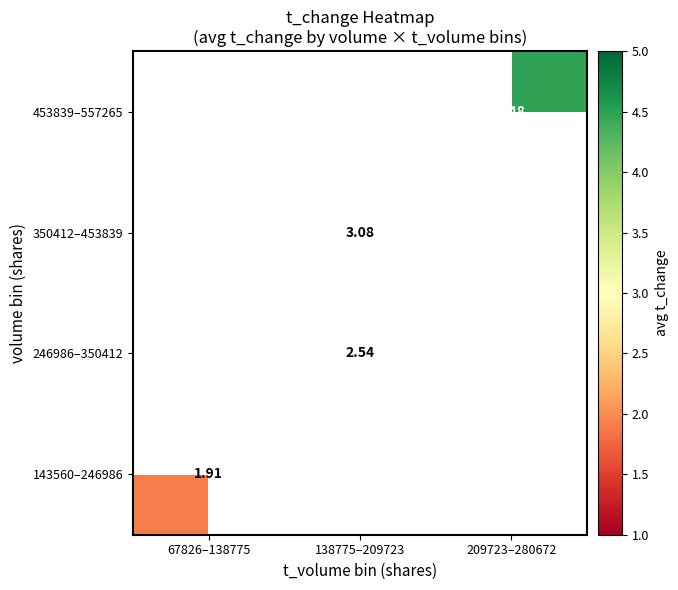

Rank the categories by 350412–453839 value from lowest to highest.

67826–138775, 138775–209723, 209723–280672